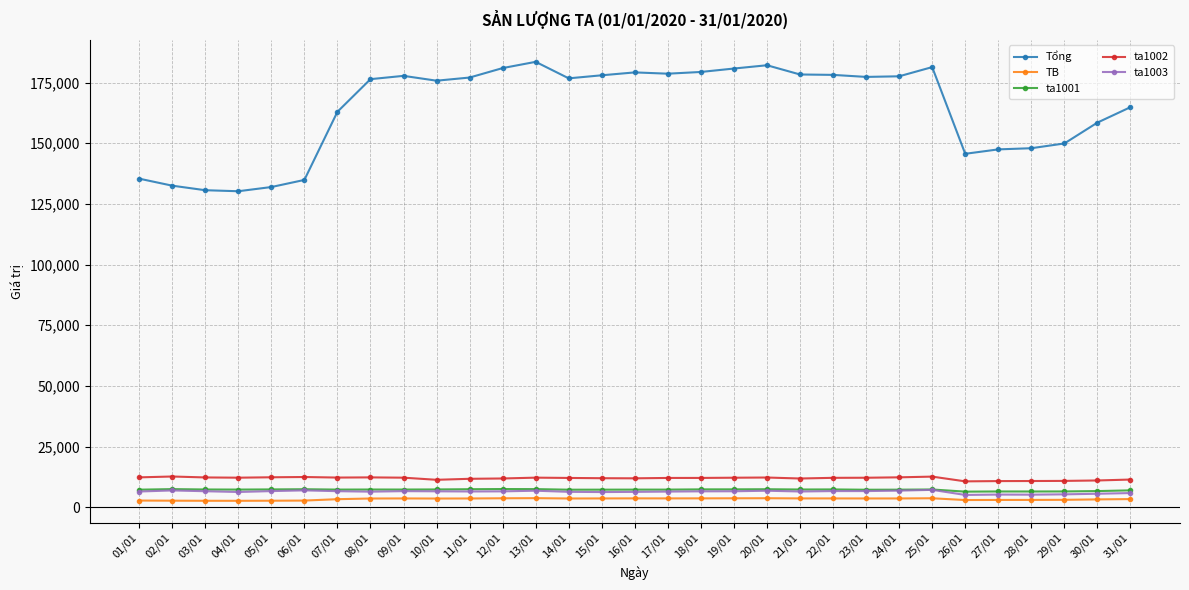

Count the number of data series in this chart.

5